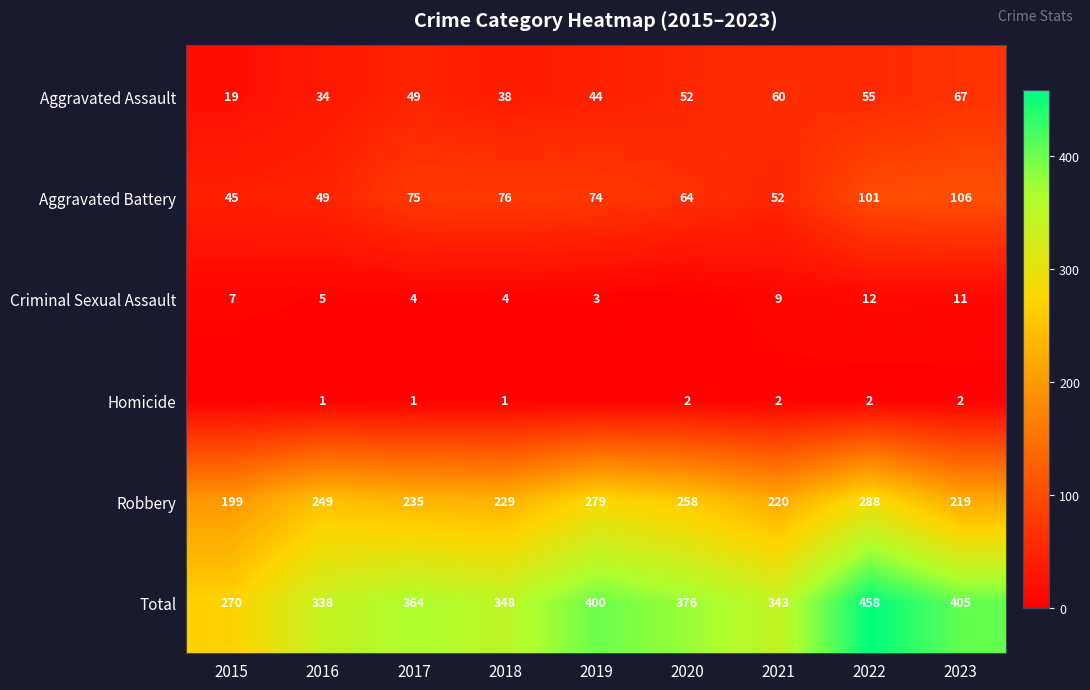

True or false: Criminal Sexual Assault has a value of 7 at 2015.

True